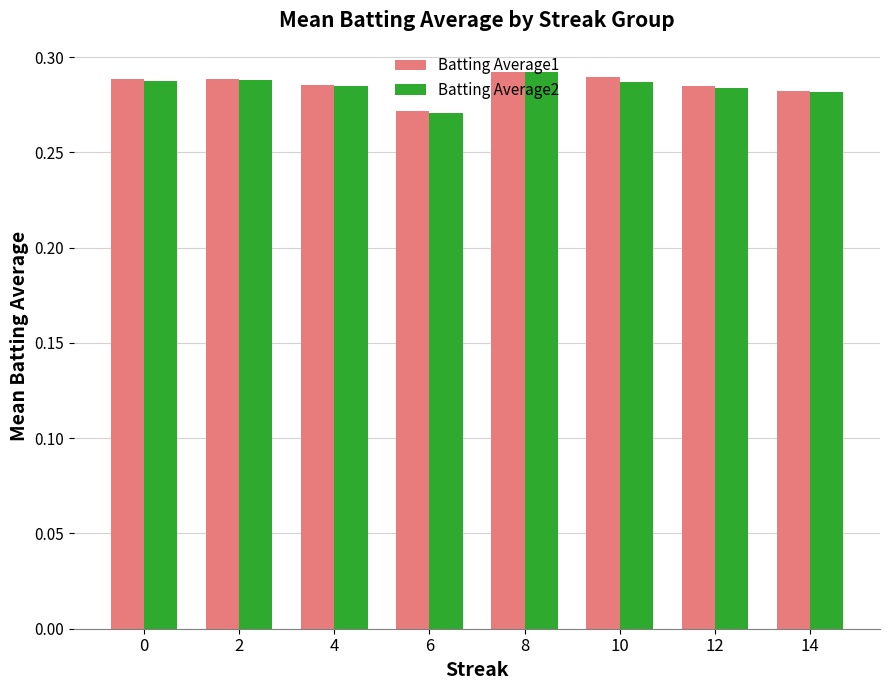

Is it true that Batting Average2 equals 0.1 at 6?

False